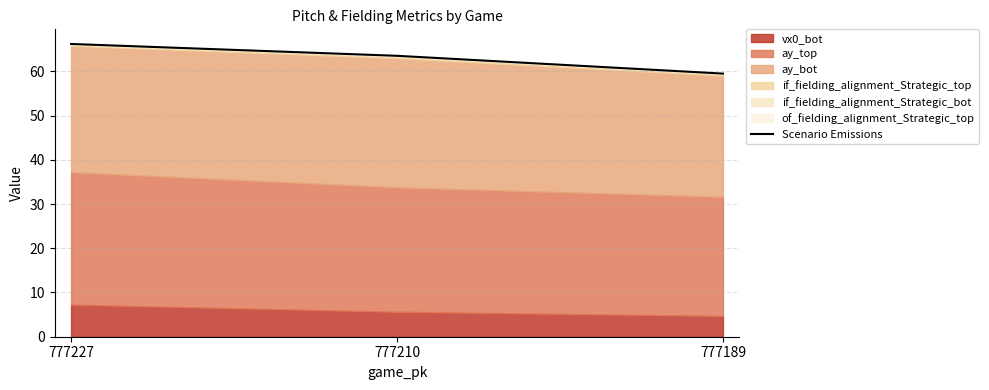

Where is the data nearest to the value 62?

777210